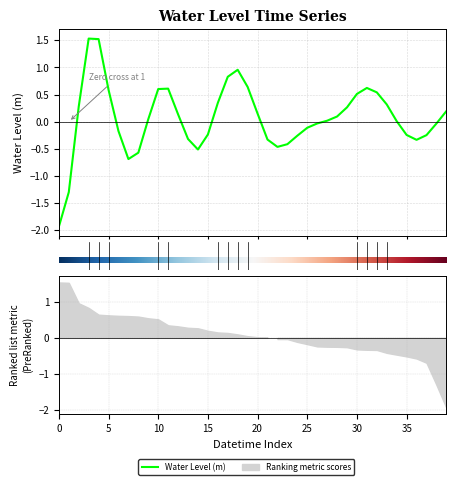

What is the change in value from 2024-05-17 20:00 to 2024-05-19 09:00?

-0.1